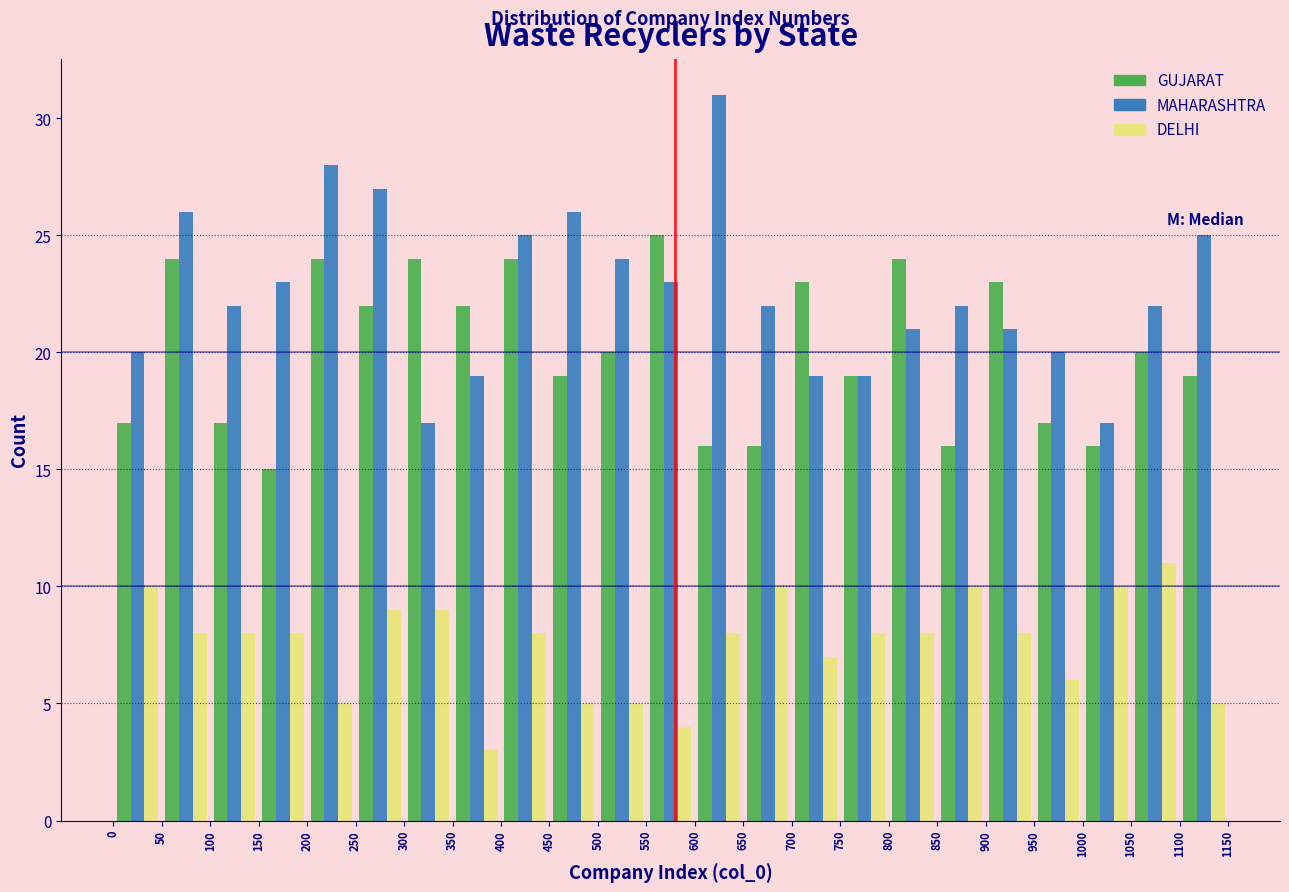

What is the height of the GUJARAT bar covering 350 to 400 on the x-axis? The values are not printed on the chart, so give them approximately, as read against the axis.

22